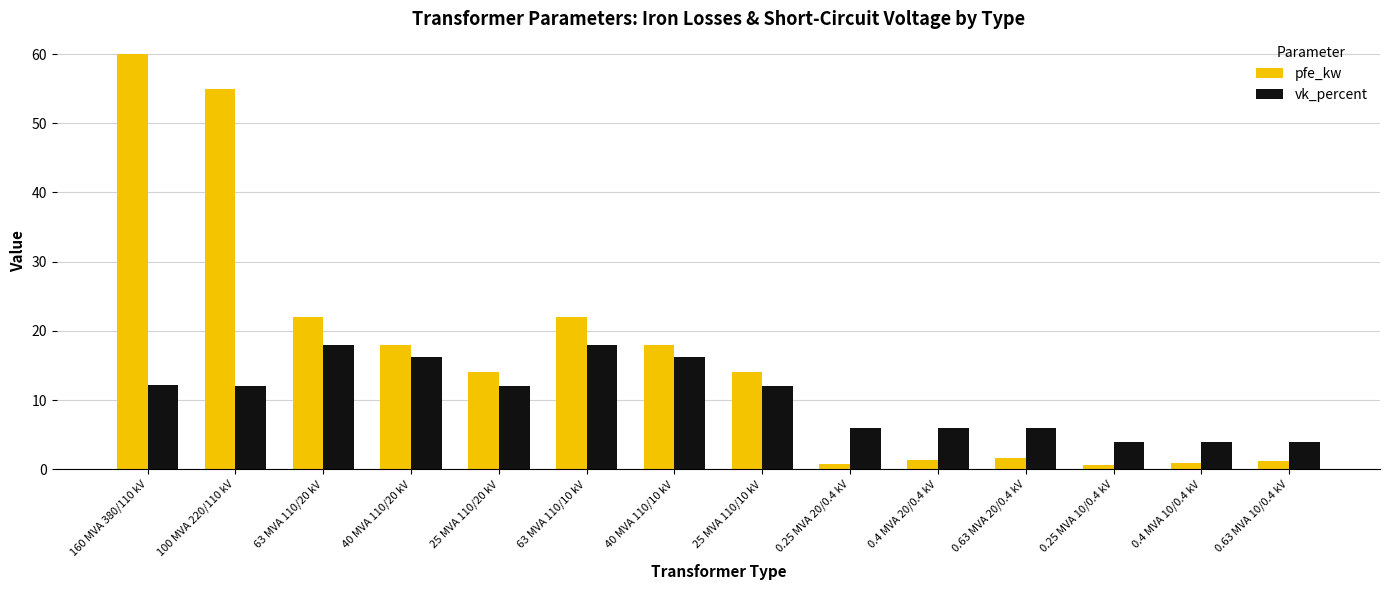

Rank the series by their average value, from highest to lowest.

pfe_kw, vk_percent